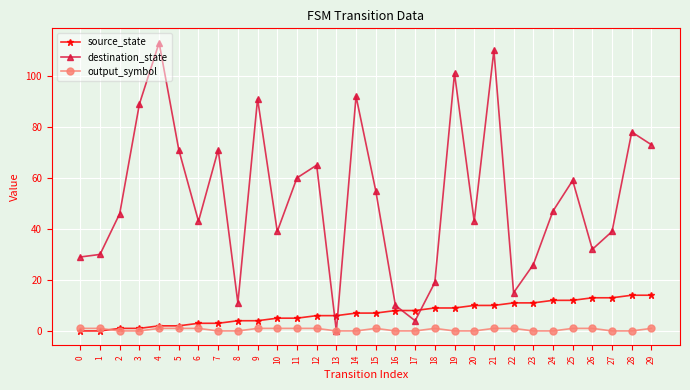

Reading left to right, what are all the values shown in this chart?

source_state: 0=0	1=0	2=1	3=1	4=2	5=2	6=3	7=3	8=4	9=4	10=5	11=5	12=6	13=6	14=7	15=7	16=8	17=8	18=9	19=9	20=10	21=10	22=11	23=11	24=12	25=12	26=13	27=13	28=14	29=14
destination_state: 0=29	1=30	2=46	3=89	4=113	5=71	6=43	7=71	8=11	9=91	10=39	11=60	12=65	13=0	14=92	15=55	16=10	17=4	18=19	19=101	20=43	21=110	22=15	23=26	24=47	25=59	26=32	27=39	28=78	29=73
output_symbol: 0=1	1=1	2=0	3=0	4=1	5=1	6=1	7=0	8=0	9=1	10=1	11=1	12=1	13=0	14=0	15=1	16=0	17=0	18=1	19=0	20=0	21=1	22=1	23=0	24=0	25=1	26=1	27=0	28=0	29=1